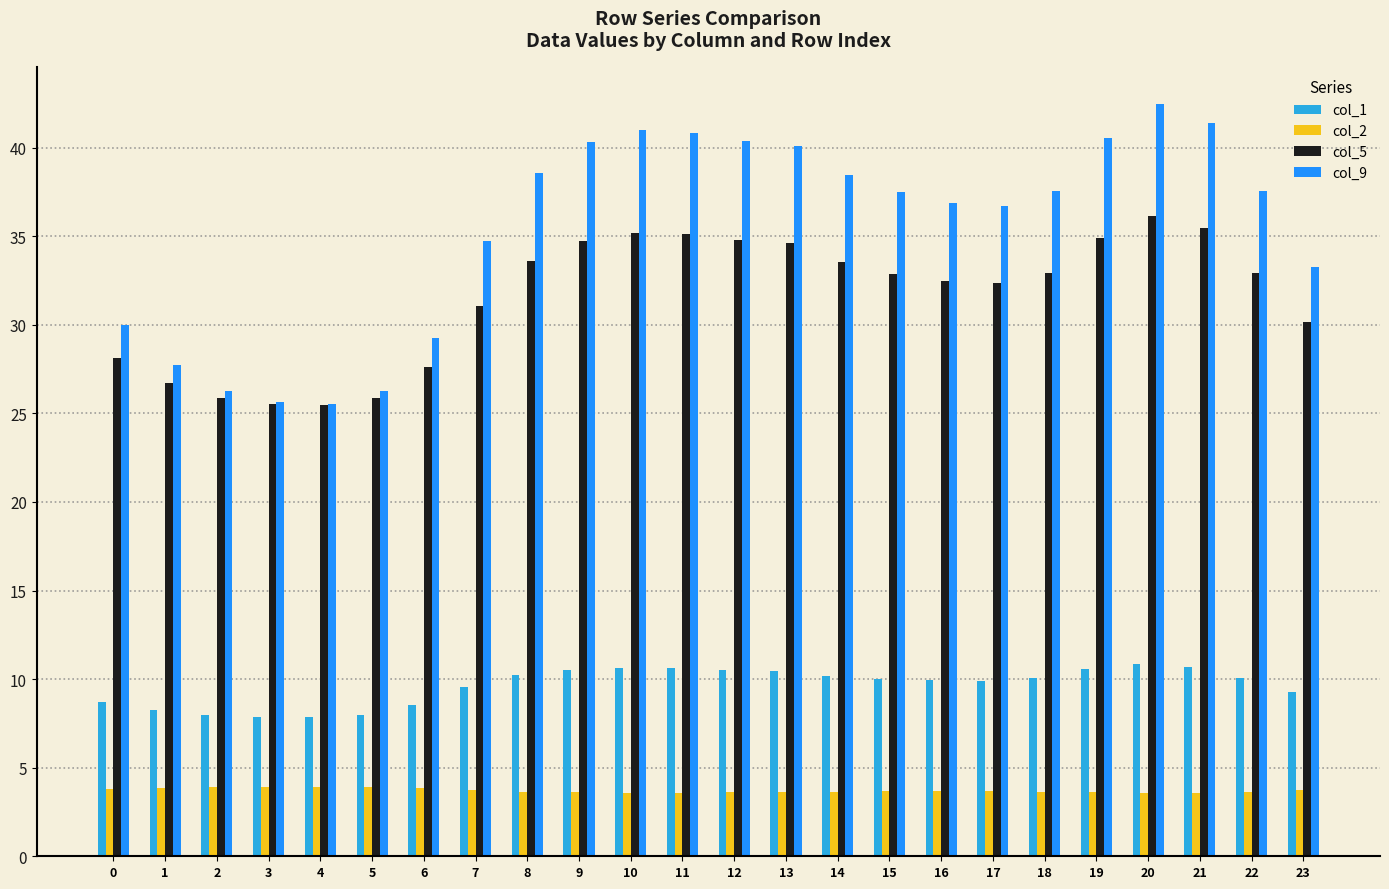

How many data points in col_5 are less than 32?

9